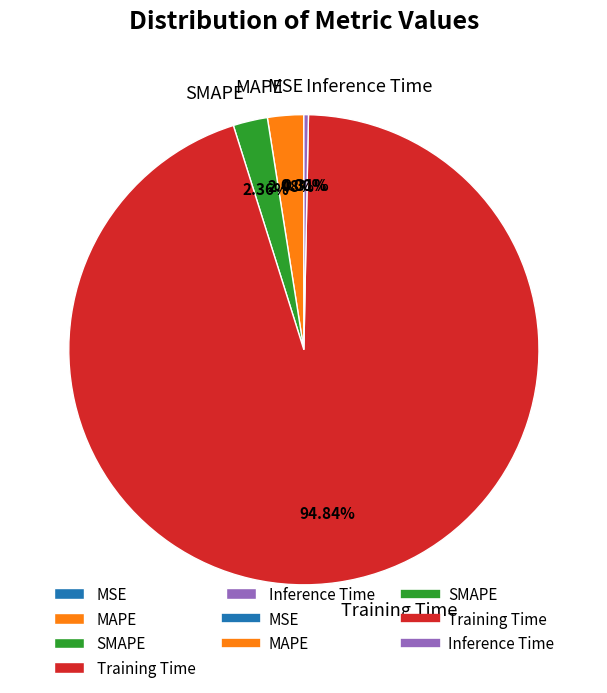

Which slice is the largest?

Training Time